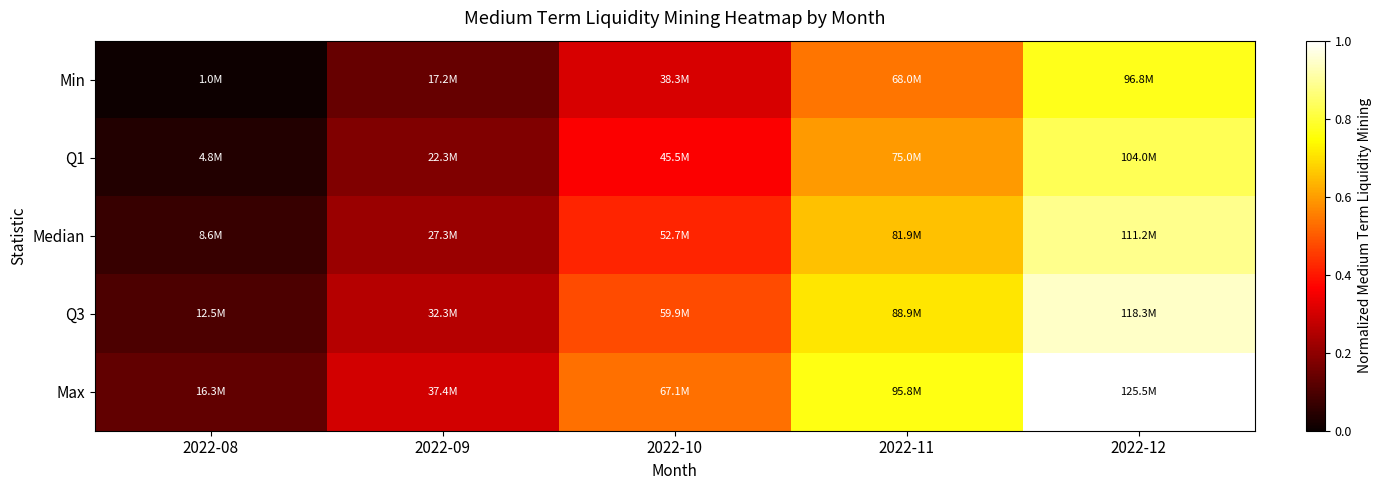

Rank the series by their average value, from lowest to highest.

Min, Q1, Median, Q3, Max